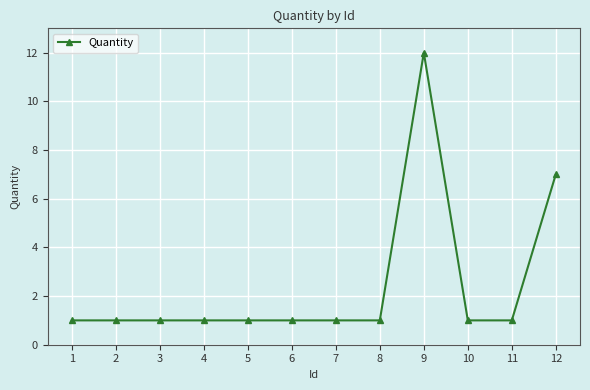

How many series are shown in this chart?

1